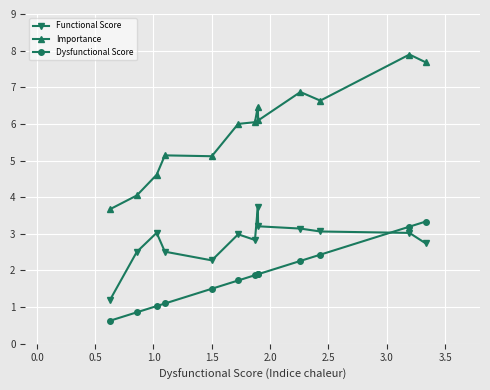

How many categories are shown in the chart?

13